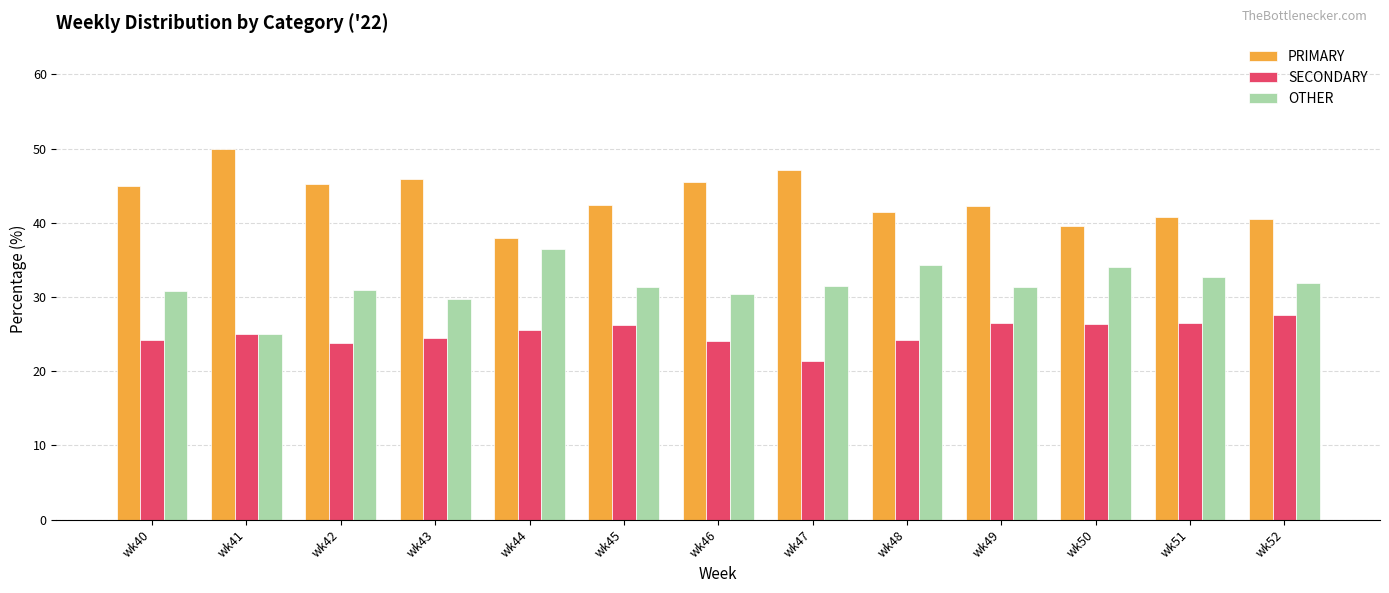

What is the difference between the highest and lowest values at wk52?

13.0